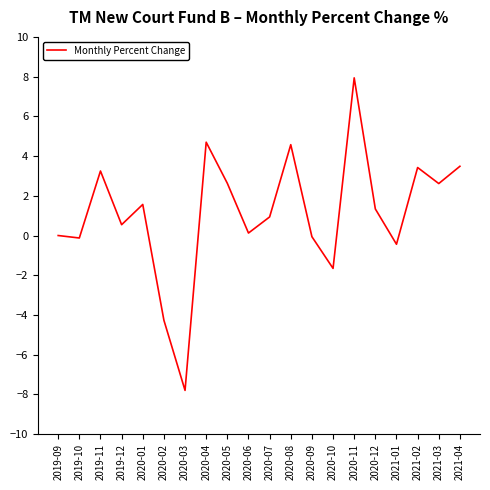

Read the value at 2019-11.

3.2